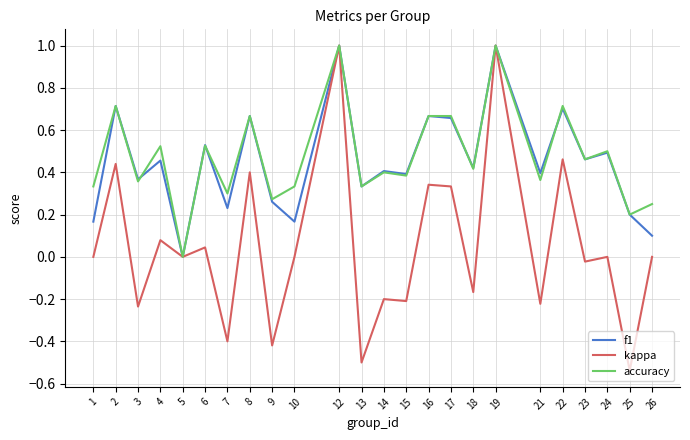

What is the maximum value shown in the chart?

1.0